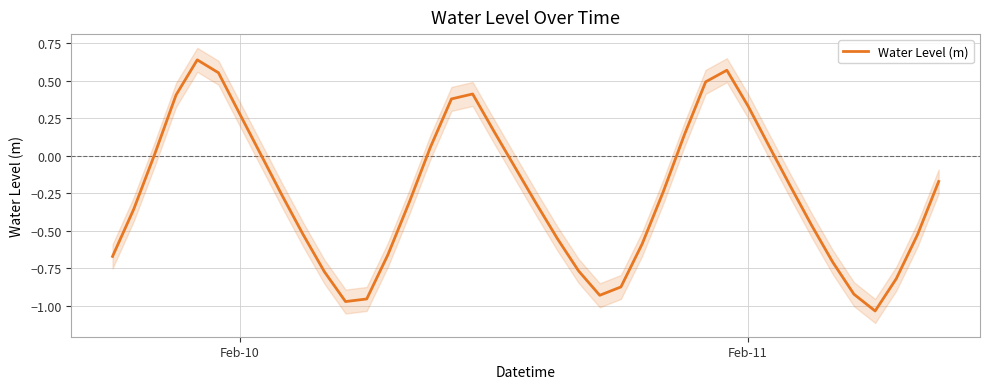

The value of Water Level (m) at Feb-10 is 0.3. True or false?

True